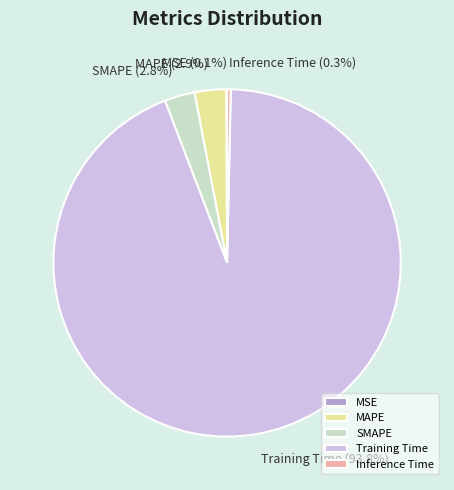

What percentage is the SMAPE slice, to the nearest percent?

3%